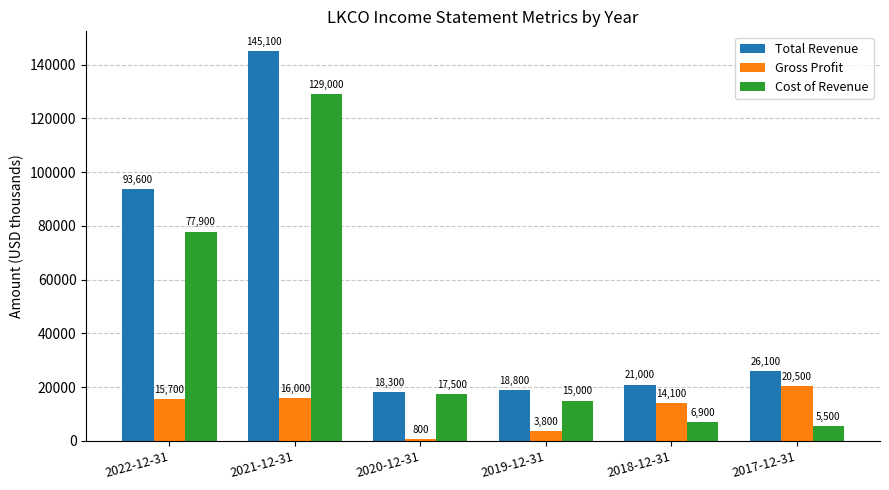

Which series has the largest total across all categories?

Total Revenue